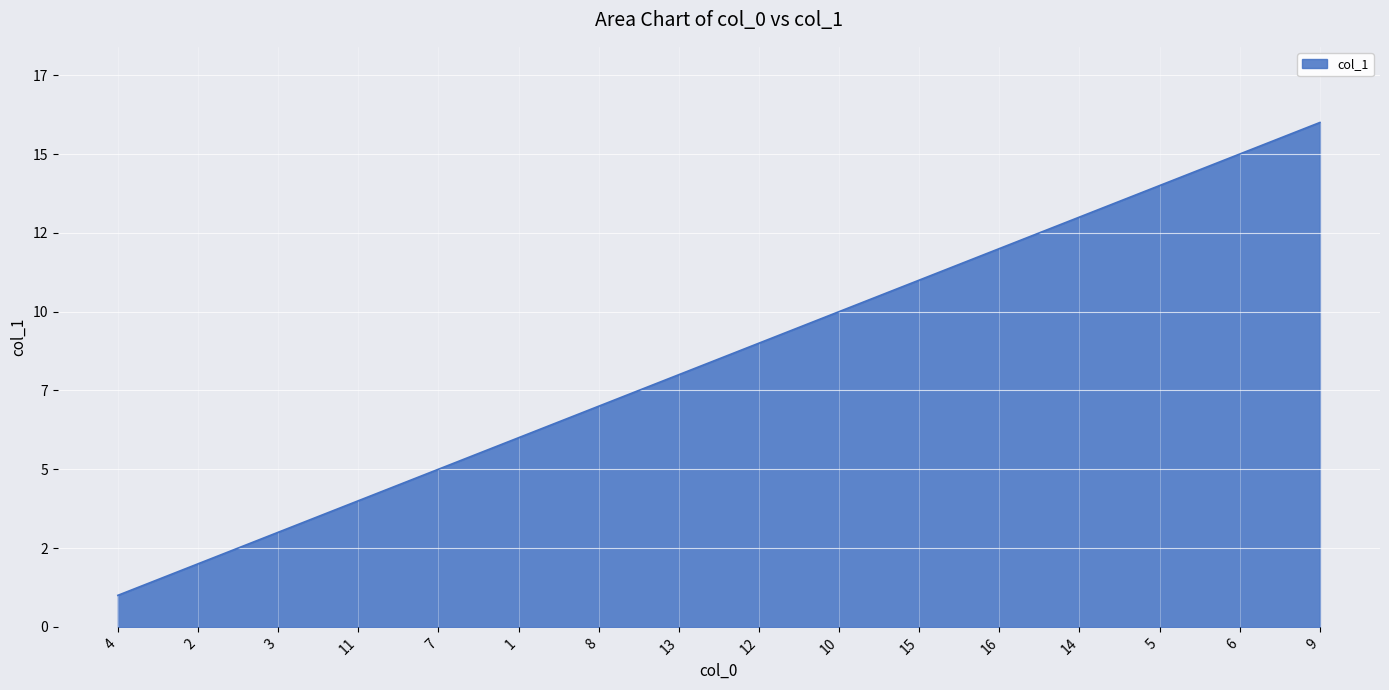

List the labels in order of value, smallest first.

4, 2, 3, 11, 7, 1, 8, 13, 12, 10, 15, 16, 14, 5, 6, 9